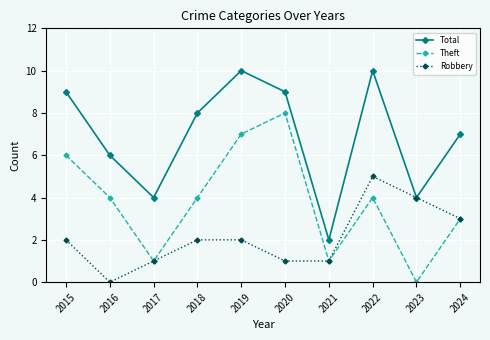

Is the value of Total at 2022 greater than the value of Theft at 2016?

Yes